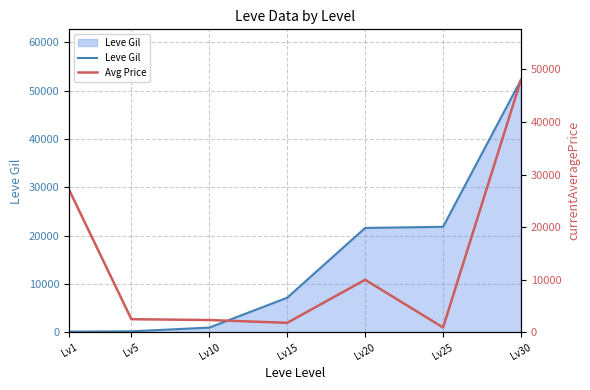

Is it true that Leve Gil equals 71132 at Lv30?

False